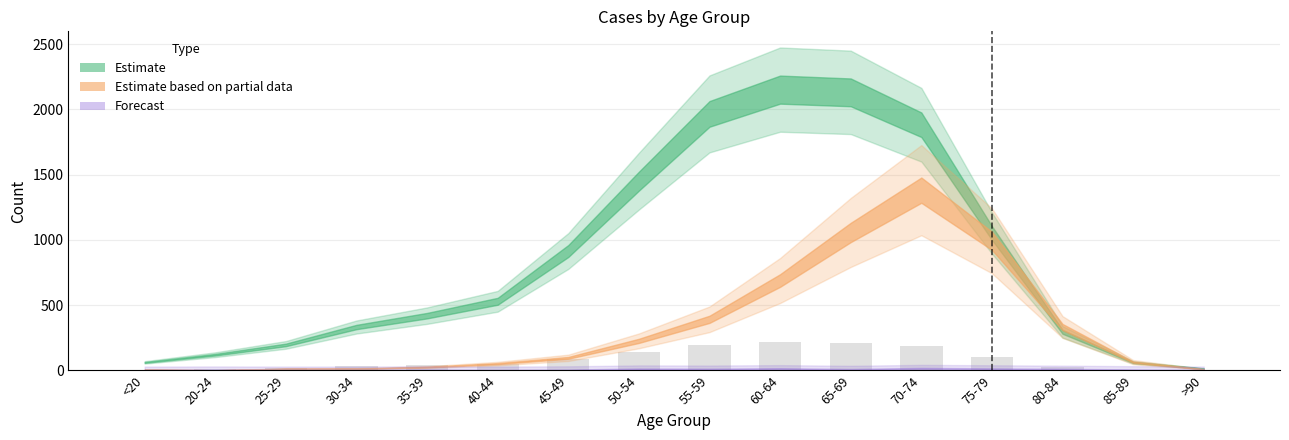

Between >90 and 65-69, which is larger?

65-69